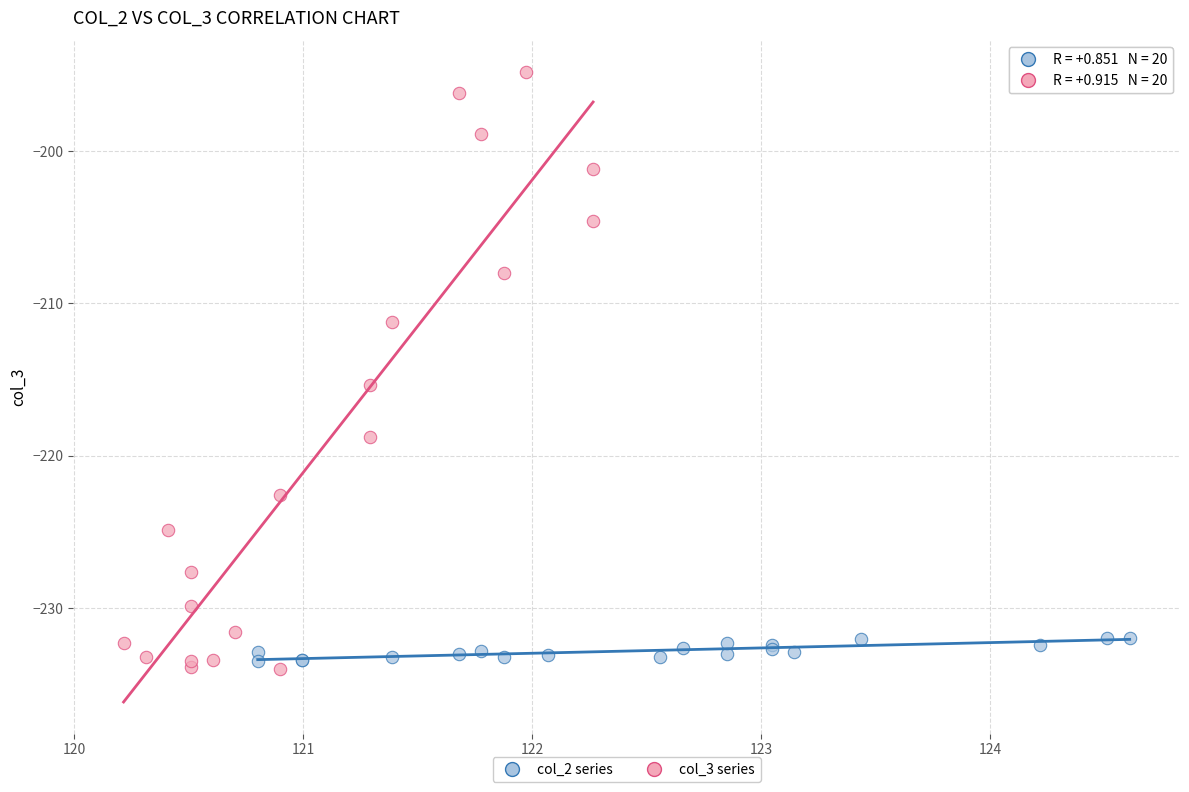

Which series has the widest spread of Y values?

col_3 series